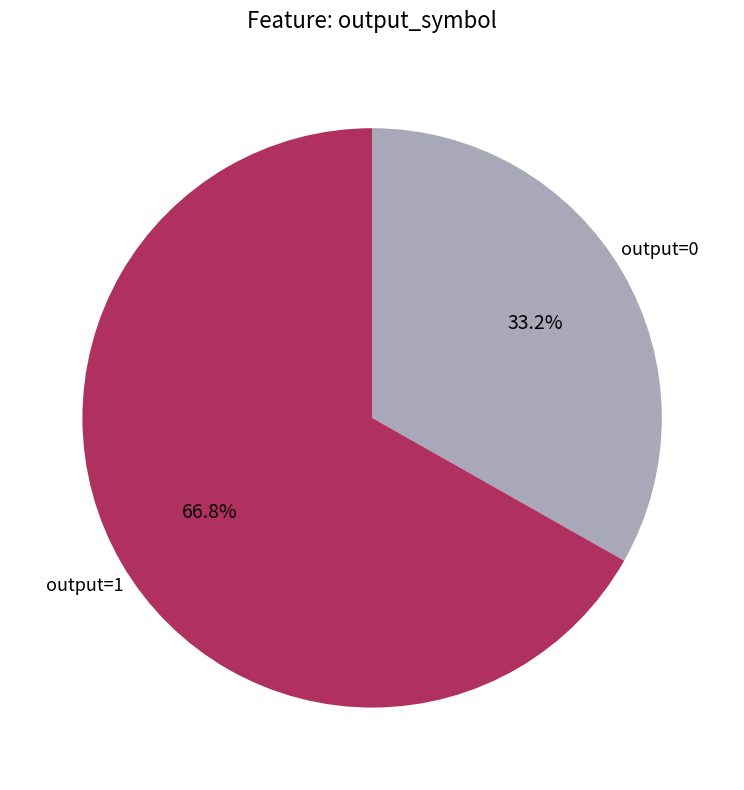

What is the largest slice in the pie chart?

output=1